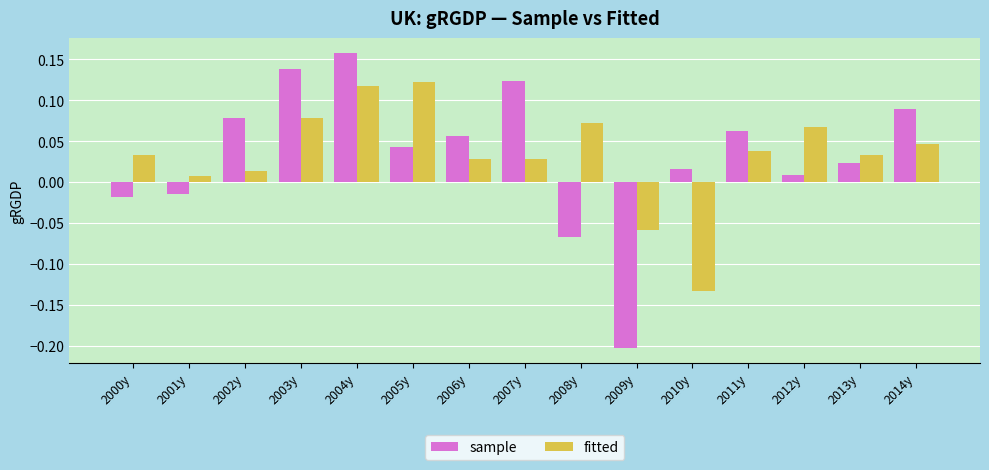

Which series has the widest spread of values?

sample